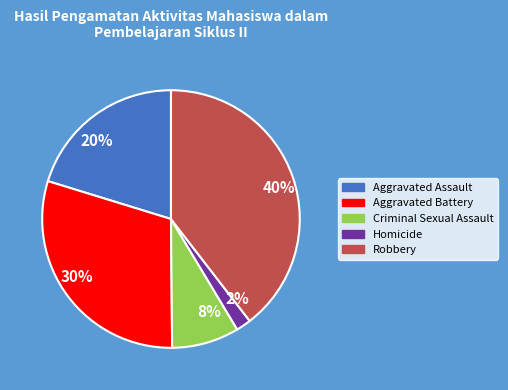

What is the ratio of the value at Homicide to the value at Aggravated Assault?

0.1